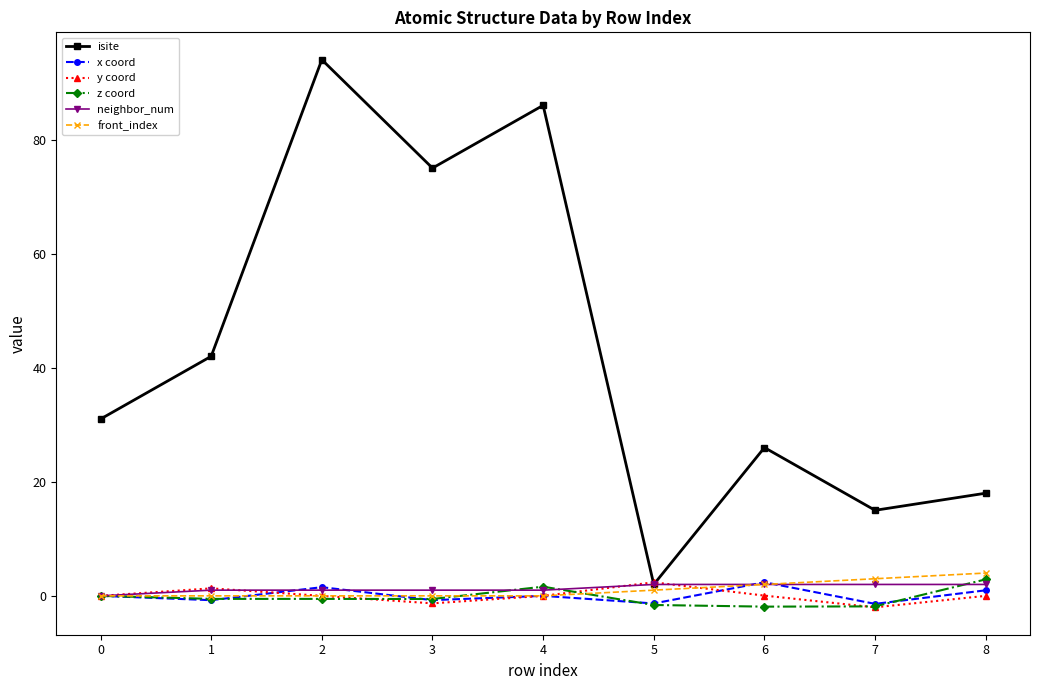

Which series ends up on top after the final intersection of front_index and x coord?

front_index